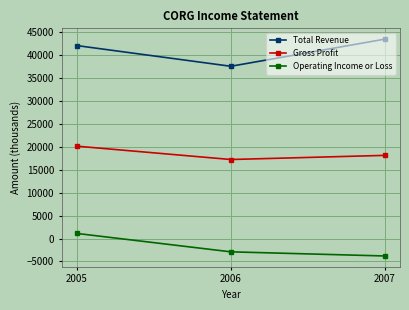

What is the highest value of the Gross Profit series?

20100